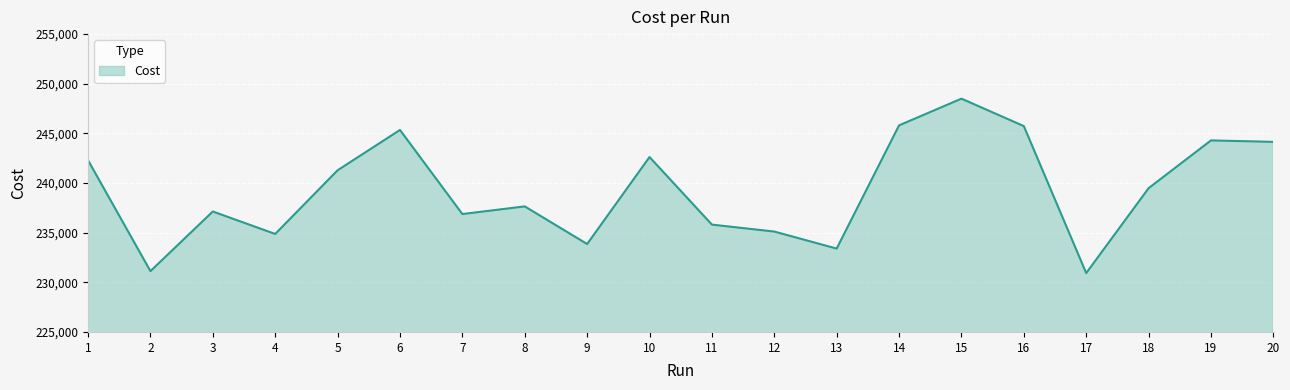

The value at 11 is 124529.0. True or false?

False